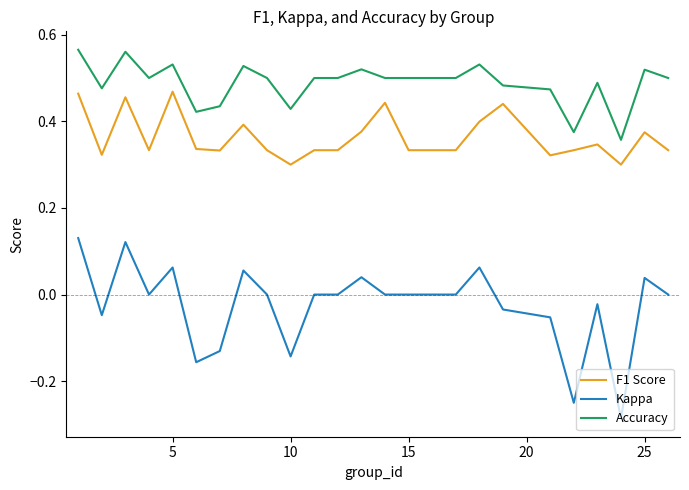

Which series has the widest spread of values?

Kappa